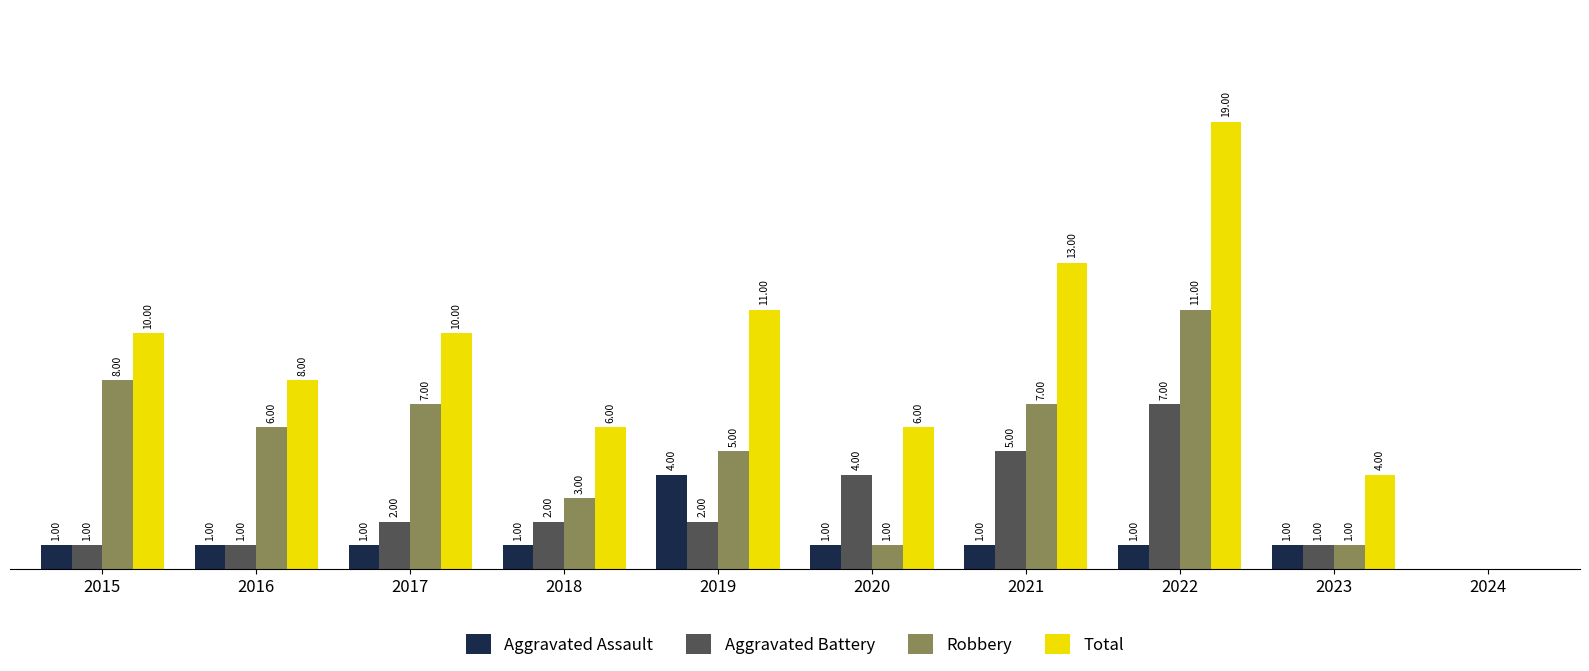

Which series has the largest total across all categories?

Total